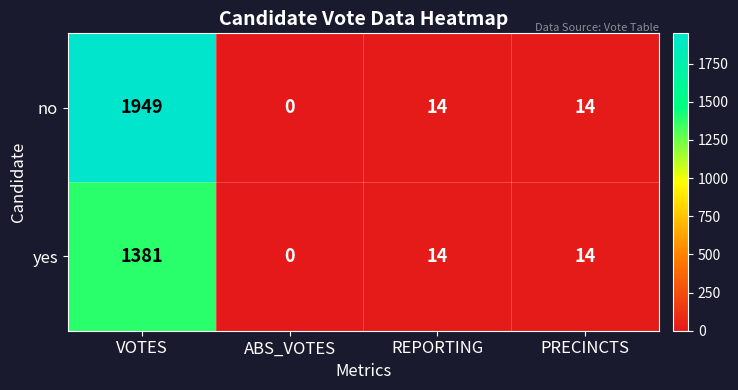

Reading right to left, extract all data points from this chart.

no: 14	14	0	1949
yes: 14	14	0	1381